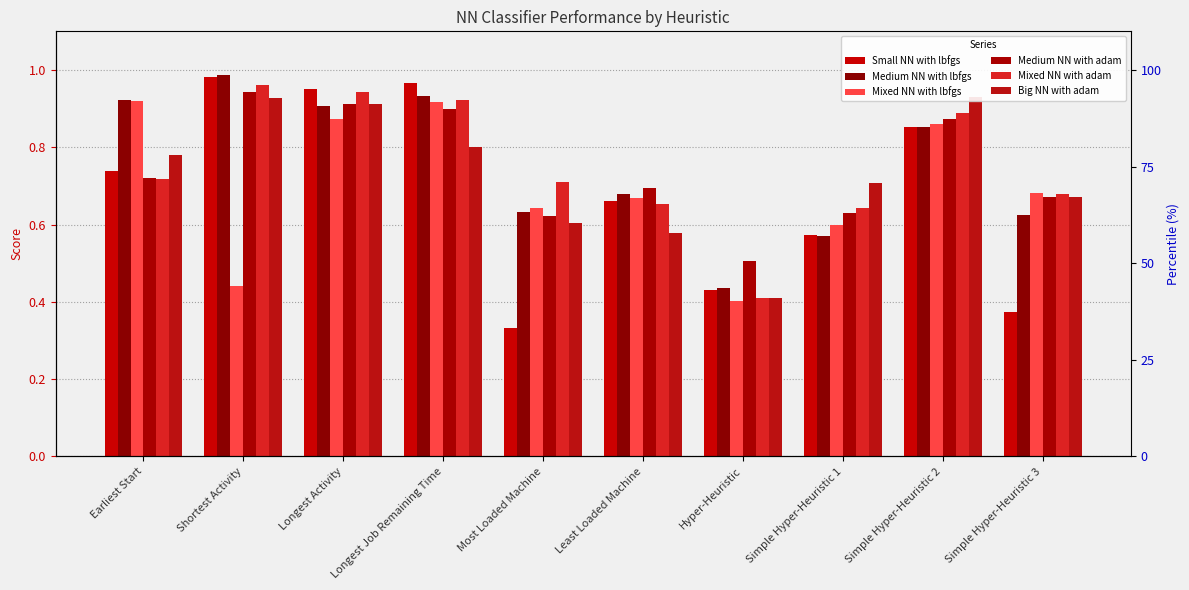

How many bars are there in each group?

6